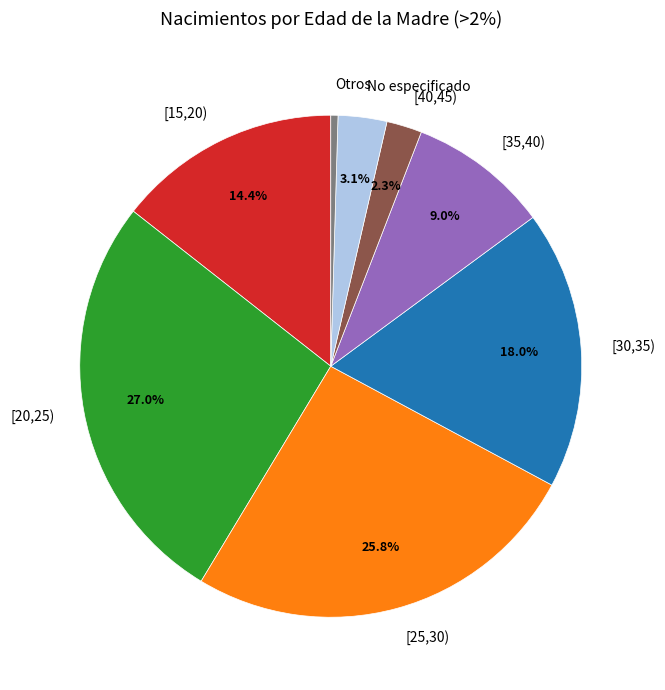

True or false: [40,45) accounts for 2% of the total.

True